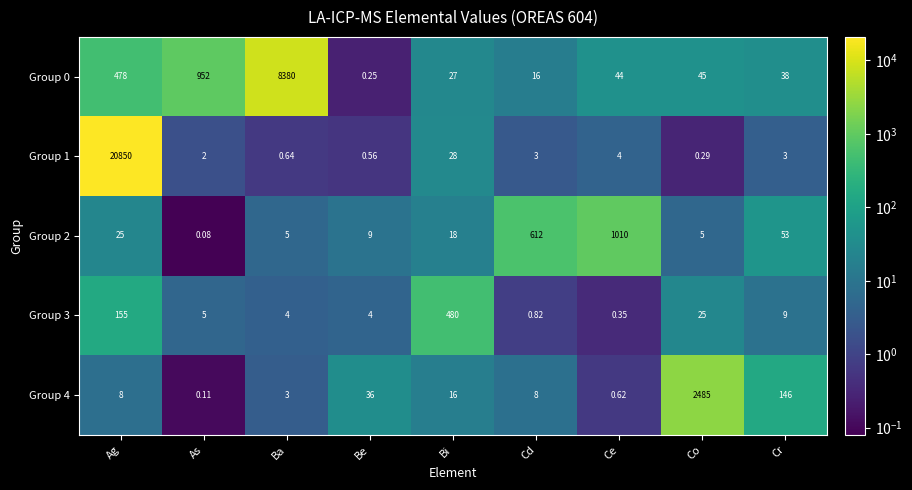

At which category is the sum across all series the highest?

Ag